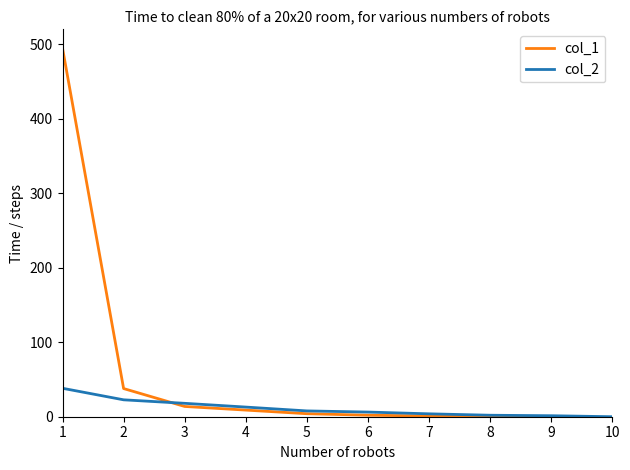

Which category has the lowest value in the col_2 series?

10